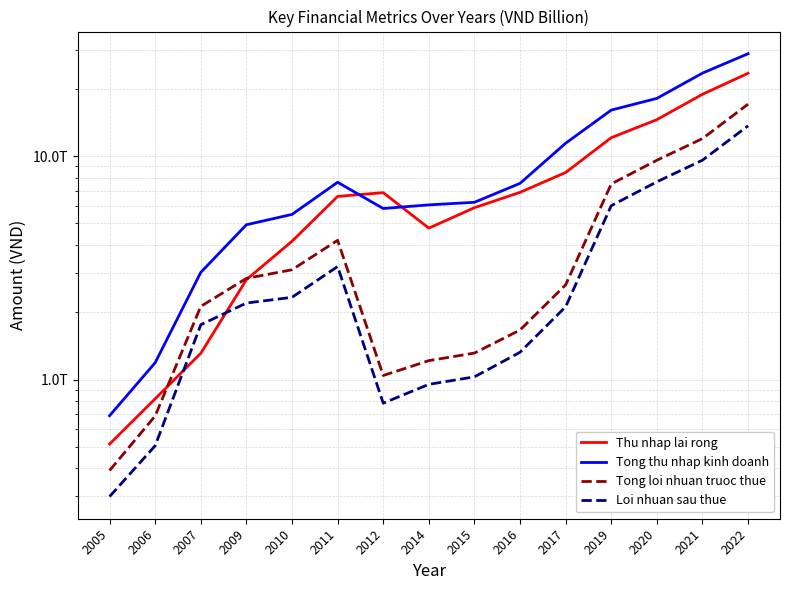

What is the value of the Loi nhuan sau thue point at the 5th from the left?

2334794000000